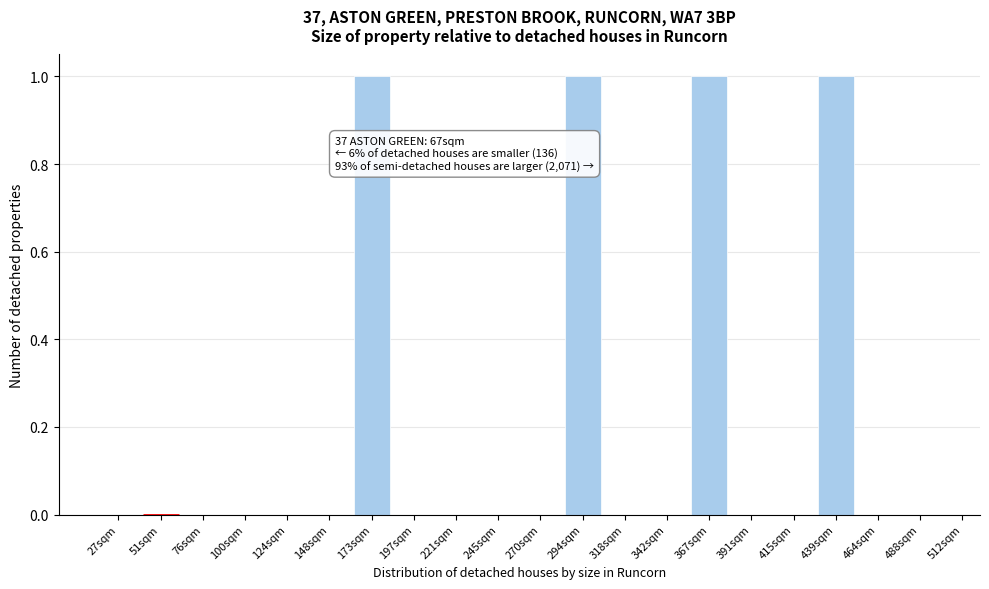

Reading right to left, extract all data points from this chart.

488sqm=0	464sqm=0	439sqm=1	415sqm=0	391sqm=0	367sqm=1	342sqm=0	318sqm=0	294sqm=1	270sqm=0	245sqm=0	221sqm=0	197sqm=0	173sqm=1	148sqm=0	124sqm=0	100sqm=0	76sqm=0	51sqm=0	27sqm=0